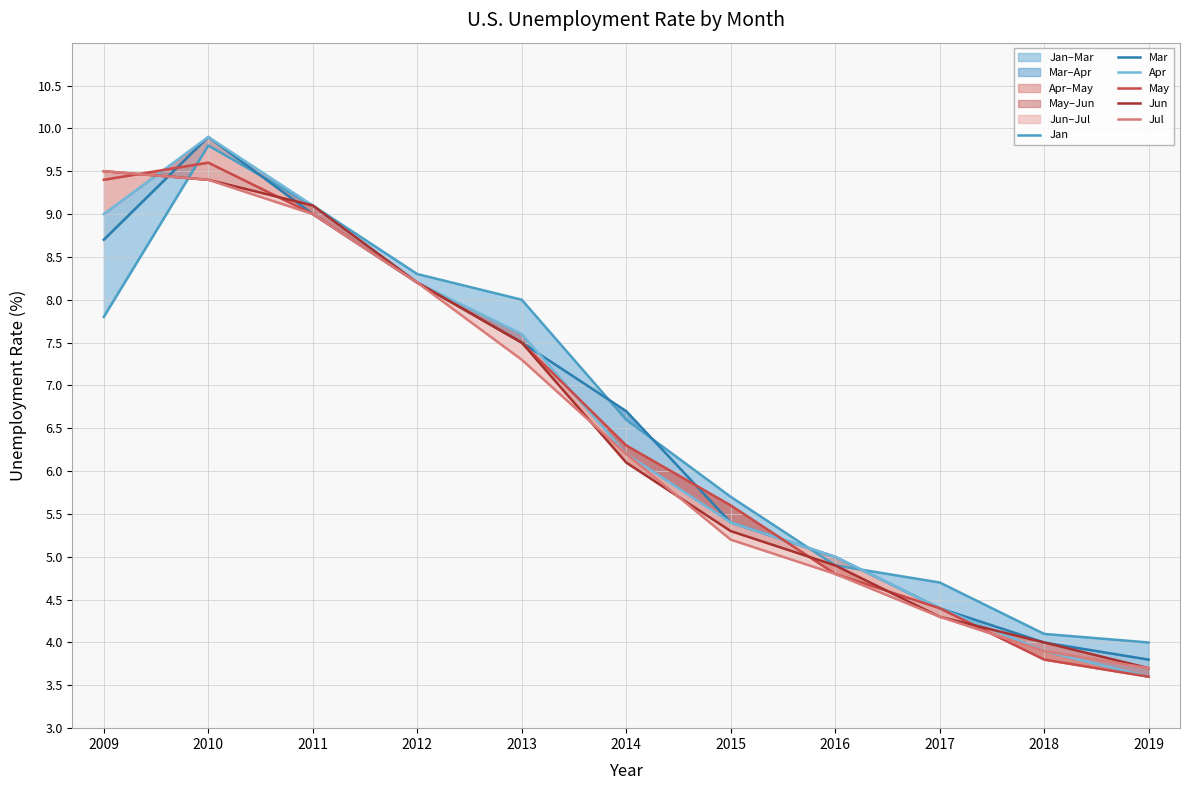

What is the difference between the highest and lowest values at 2012?

0.1